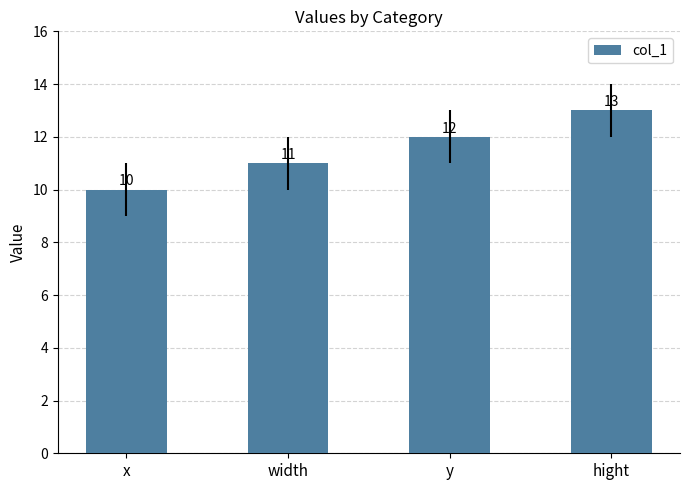

Does the chart contain any negative values?

No